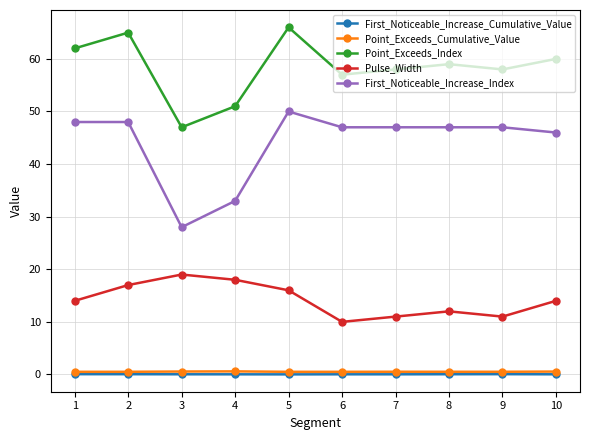

Where is the first local maximum for Point_Exceeds_Index?

2